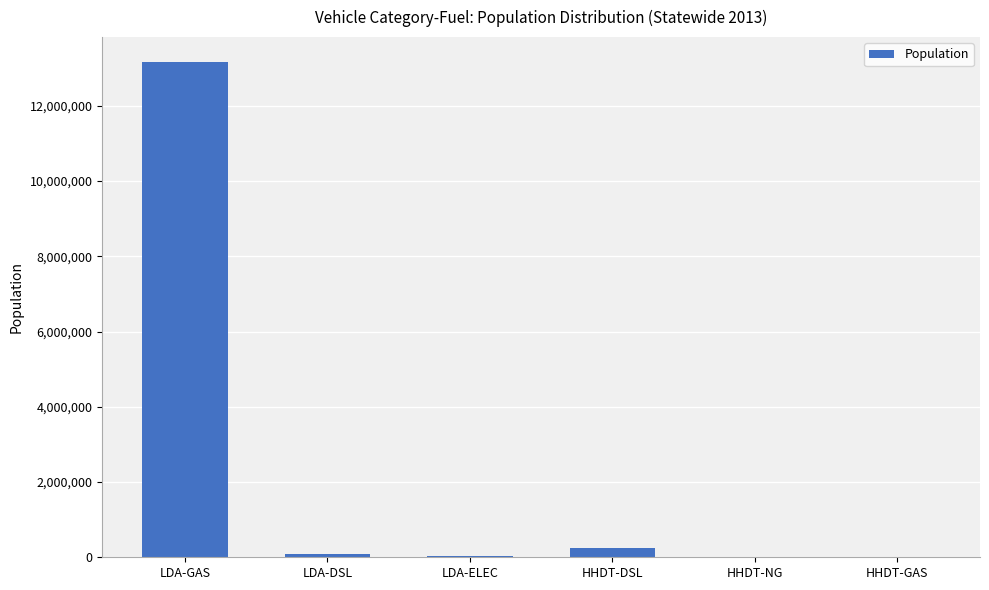

True or false: the data shows 3151.9 at HHDT-NG.

True